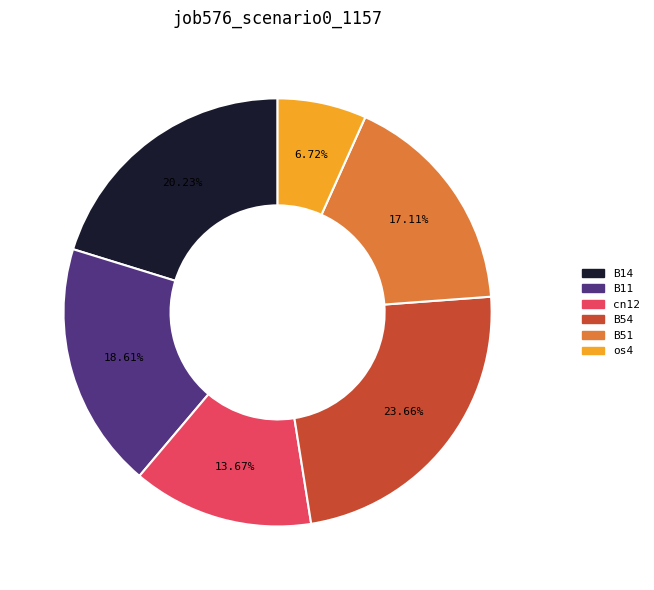

Is there a majority slice in this chart?

No